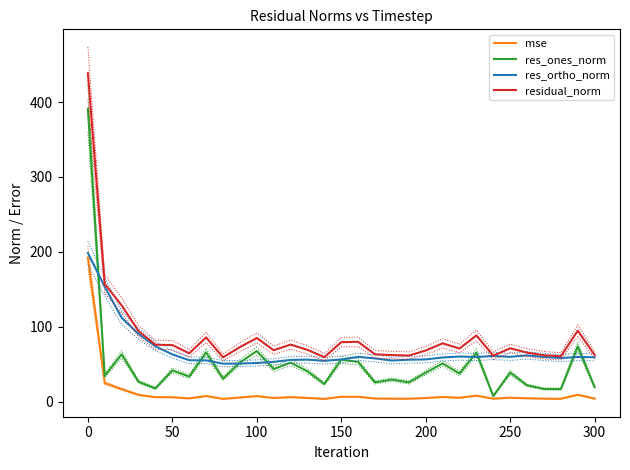

The value of res_ones_norm at 100 is 39.0. True or false?

False